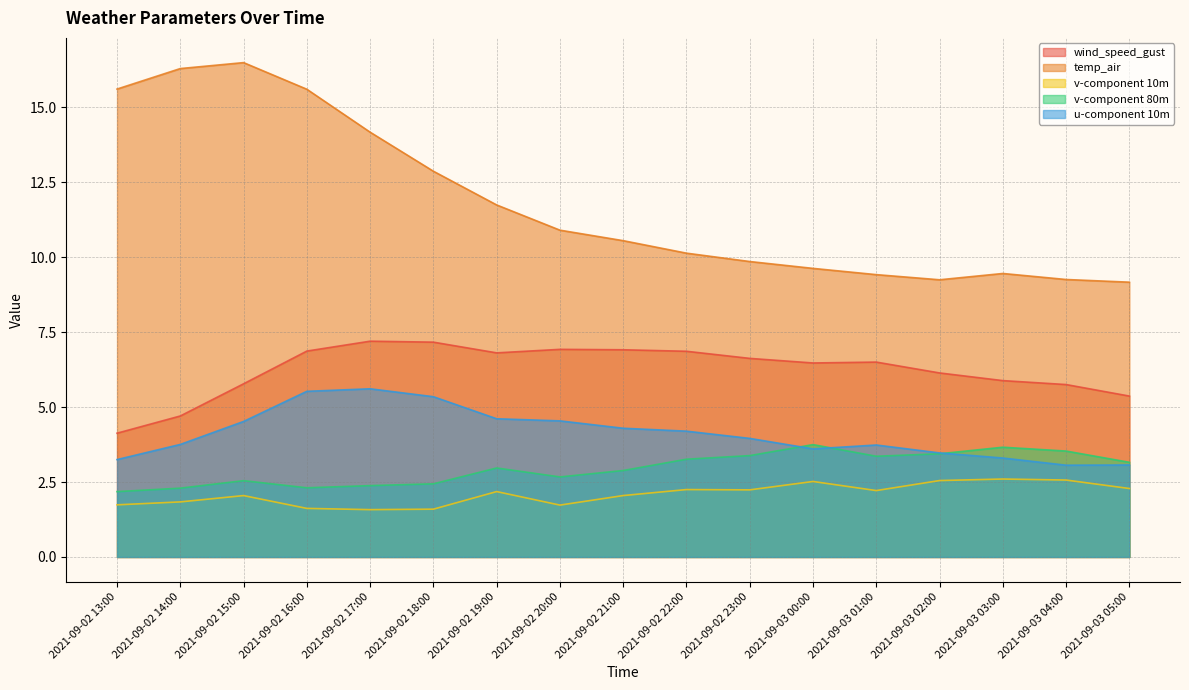

In v-component 80m, how many points are higher than both neighbors (excluding endpoints)?

4